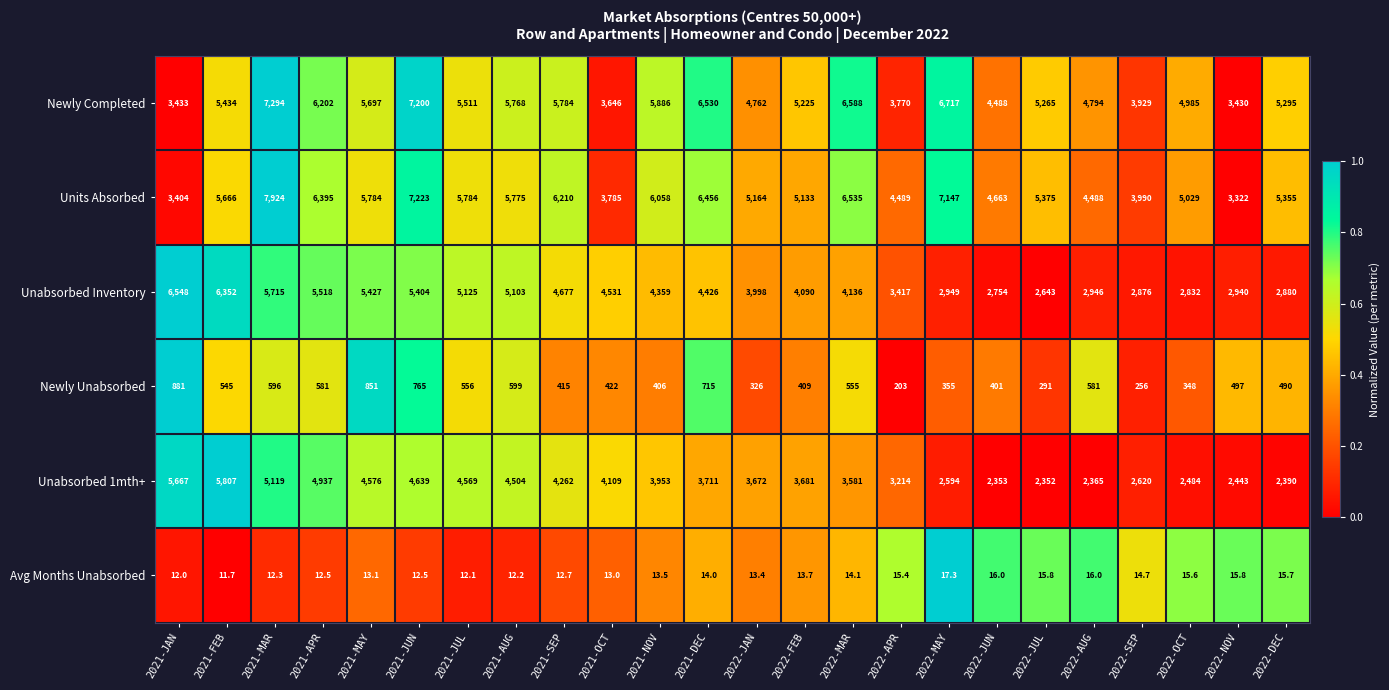

Rank the series at 2021-MAR from highest to lowest value.

Units Absorbed, Newly Completed, Unabsorbed Inventory, Unabsorbed 1mth+, Newly Unabsorbed, Avg Months Unabsorbed